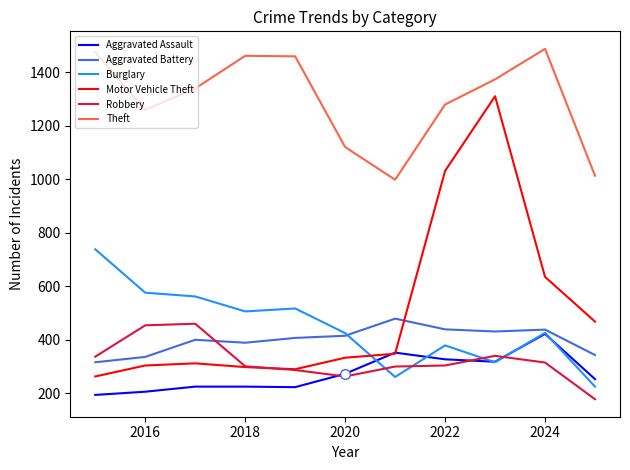

What is the smallest value displayed?

178